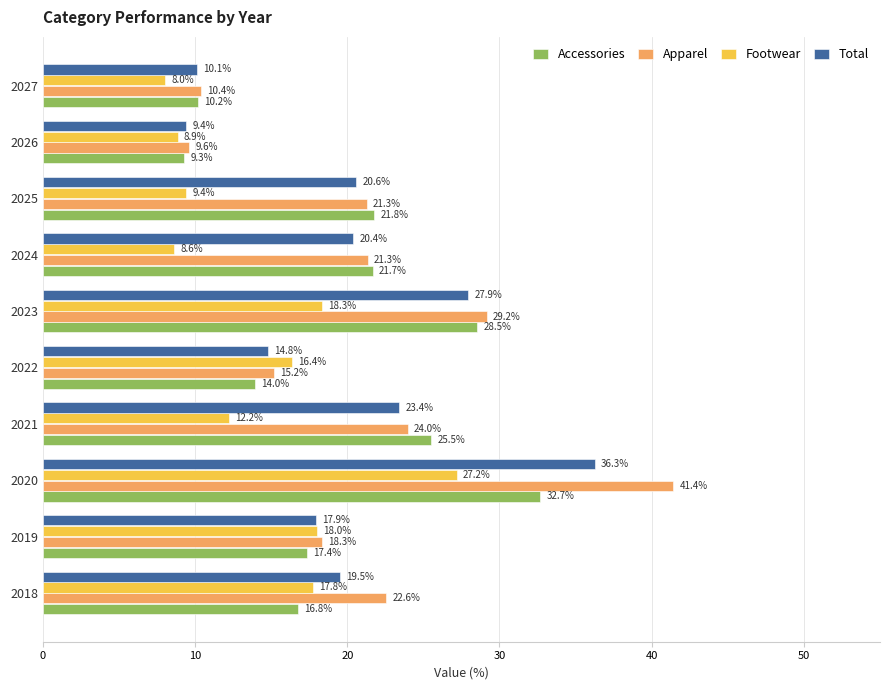

Is it true that Footwear equals 2.7 at 2025?

False